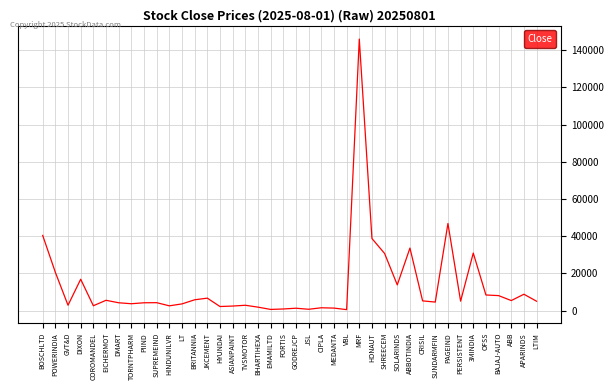

What is the maximum value shown in the chart?

145905.0